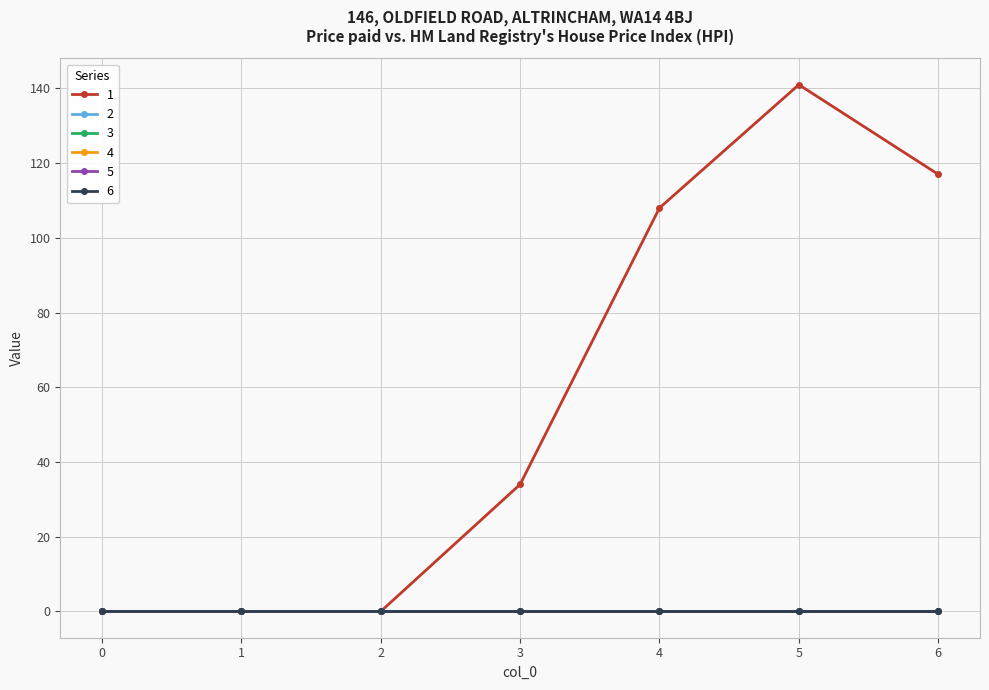

True or false: 5 and 3 intersect in this chart.

False